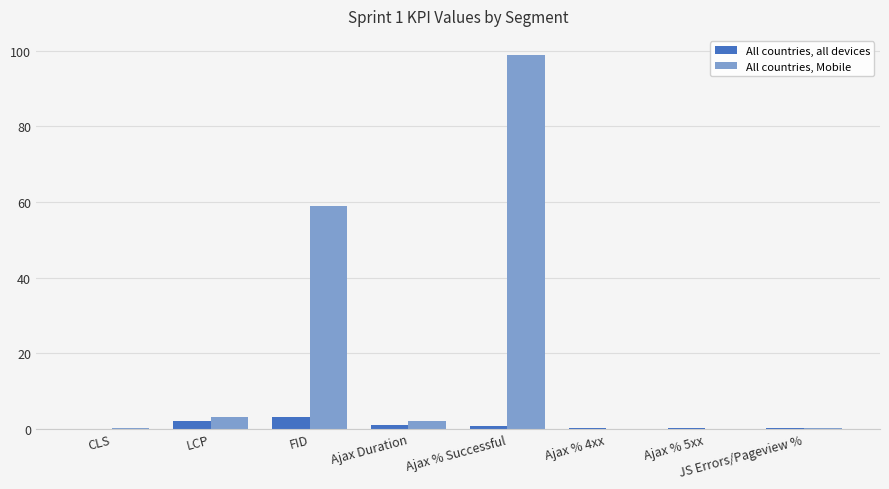

The value of All countries, Mobile at Ajax % 5xx is 0.0. True or false?

True